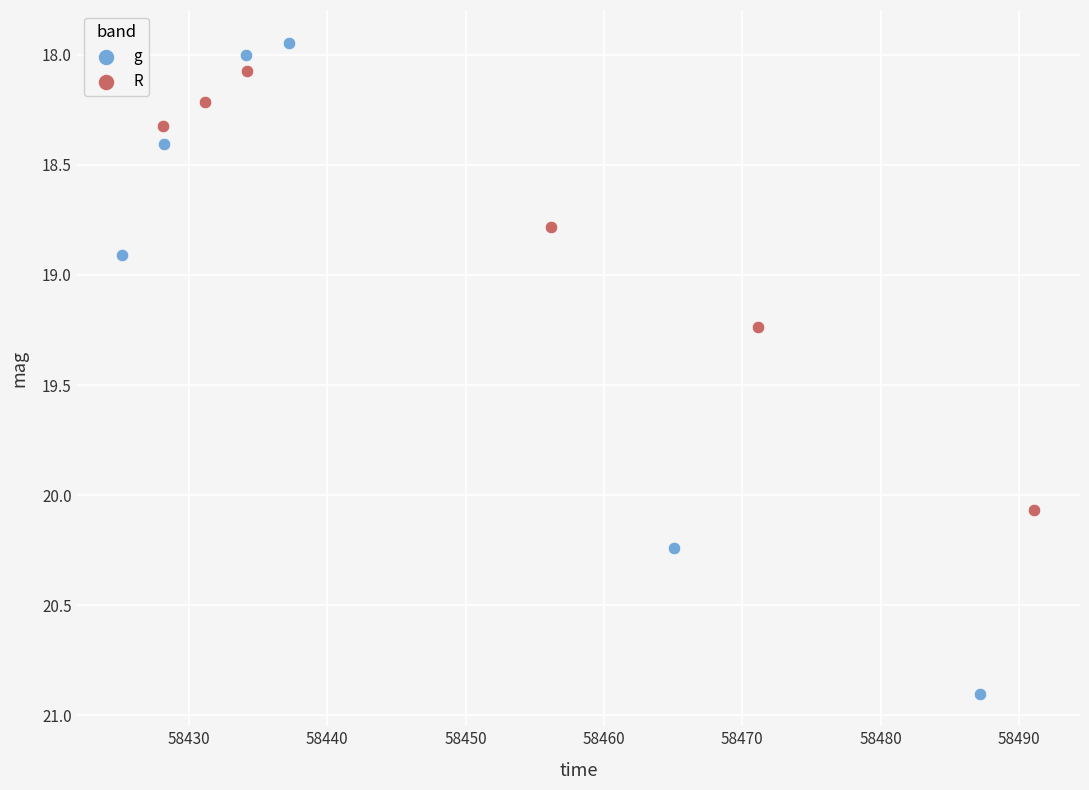

Which series reaches the maximum Y coordinate?

g